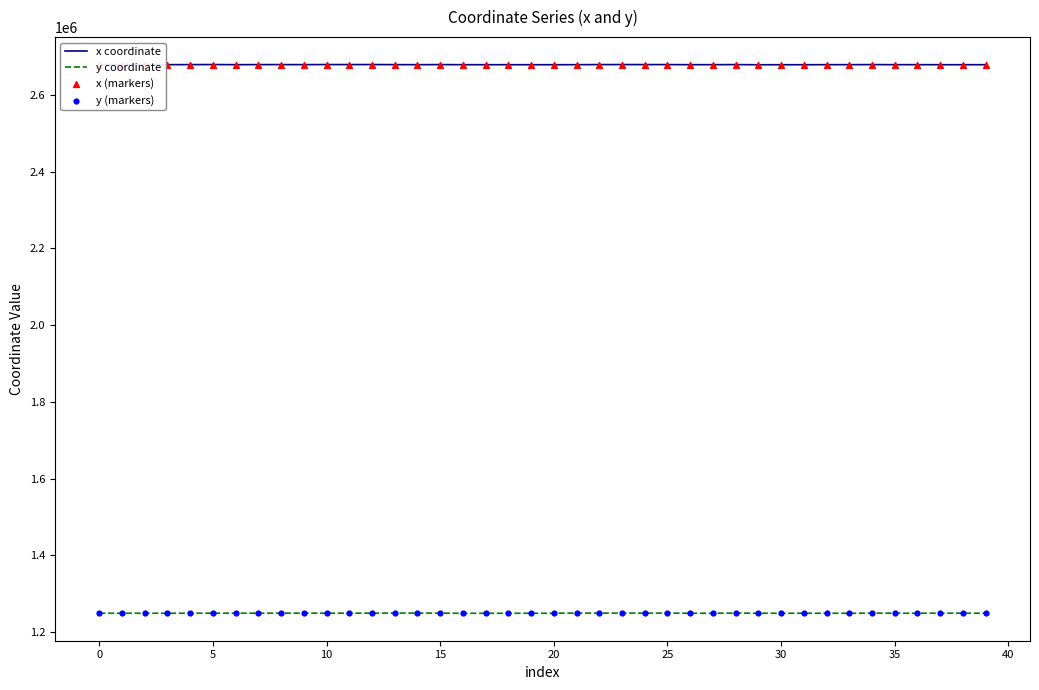

At how many categories does at least one series exceed 1545948?

40